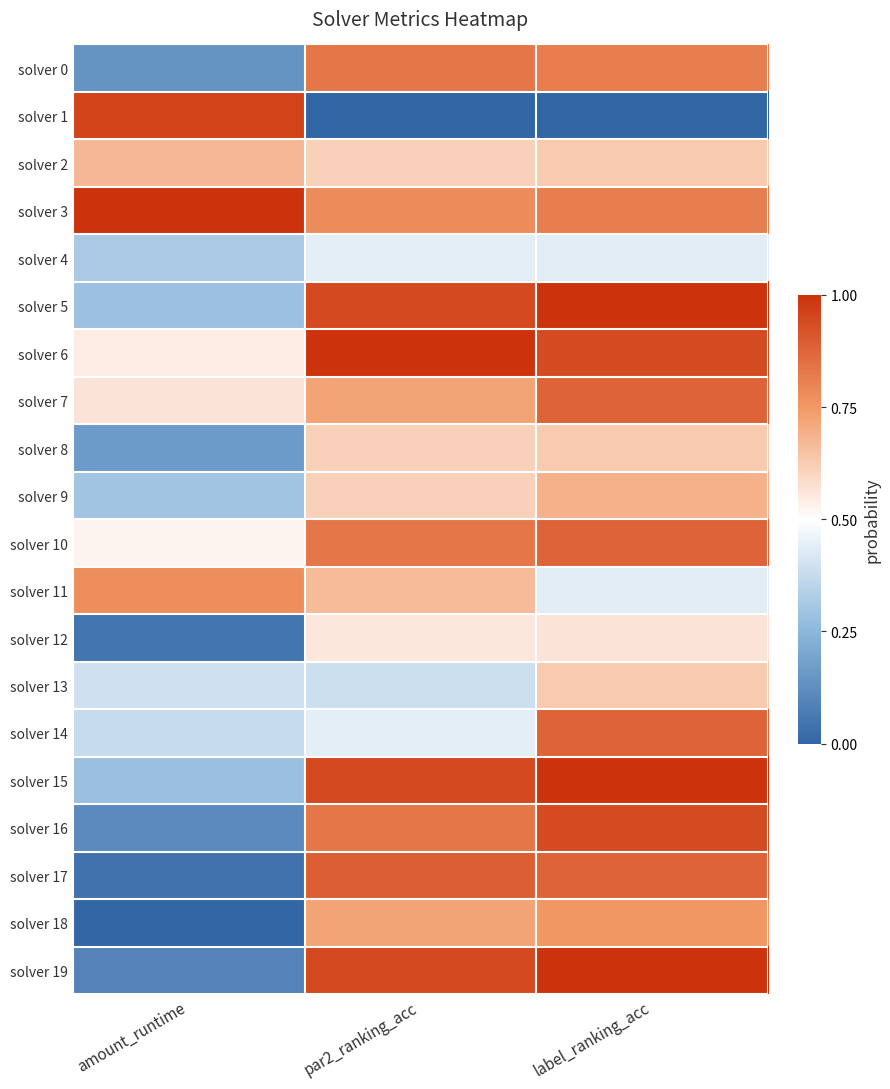

Count the number of data series in this chart.

20